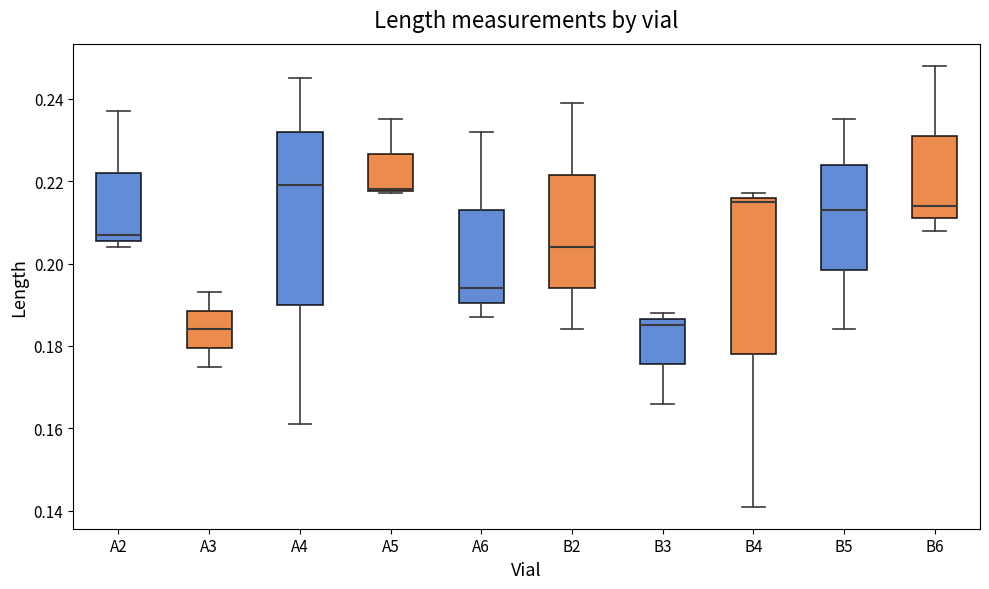

Where is the lower edge of the box for A4 on the y-axis? The values are not printed on the chart, so give them approximately, as read against the axis.

0.190